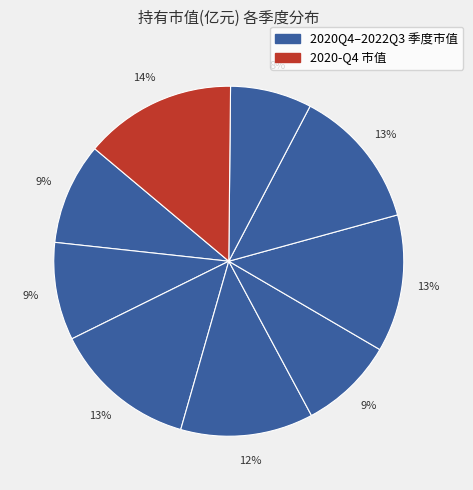

To the nearest percent, what is the average slice percentage?

11%